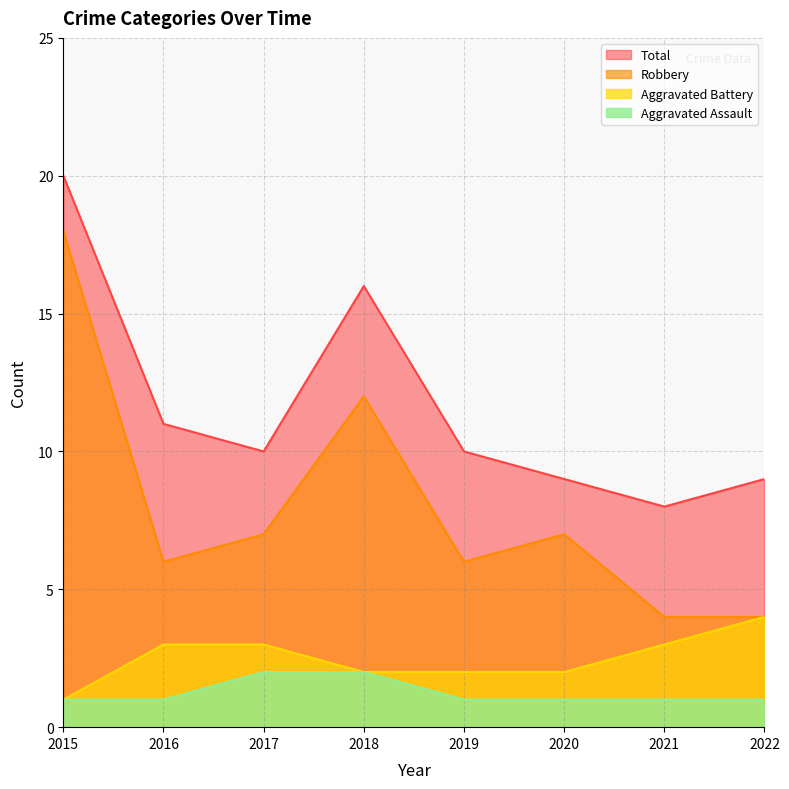

The Robbery series shows 27 at 2015. True or false?

False